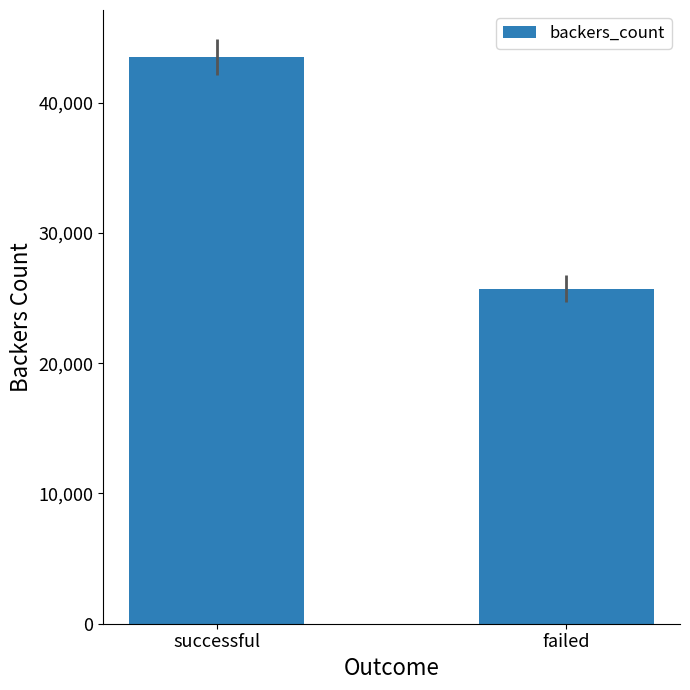

What is the approximate value at failed?

25737